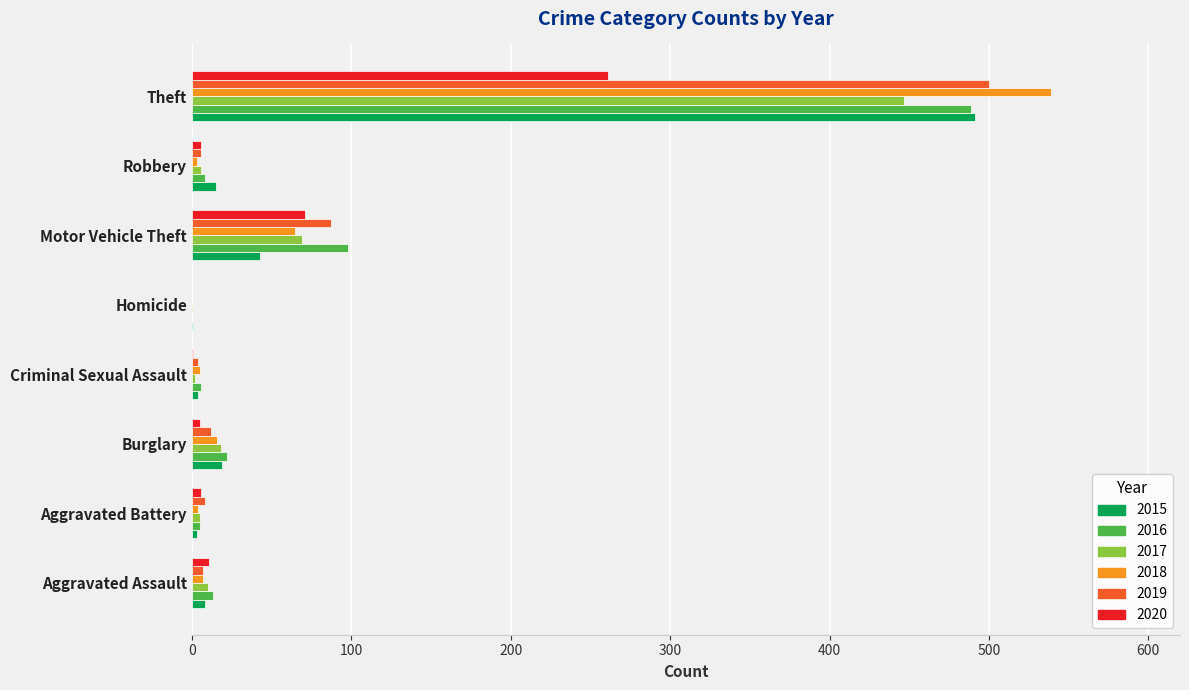

What is the sum of all 2020 values?

361